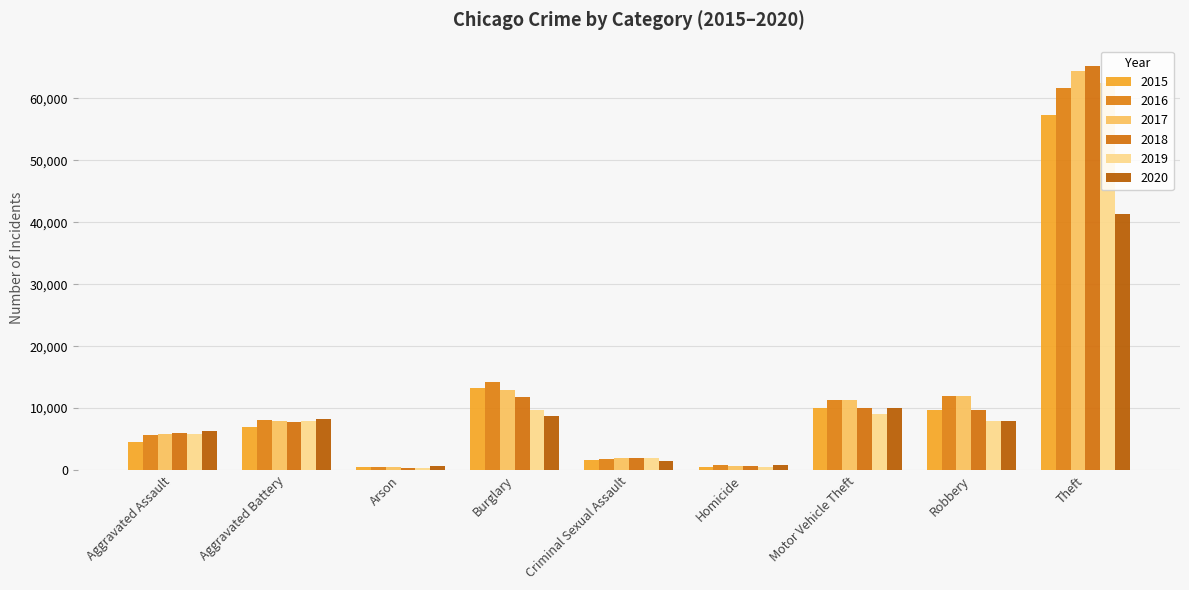

Is it true that 2019 equals 498 at Homicide?

True